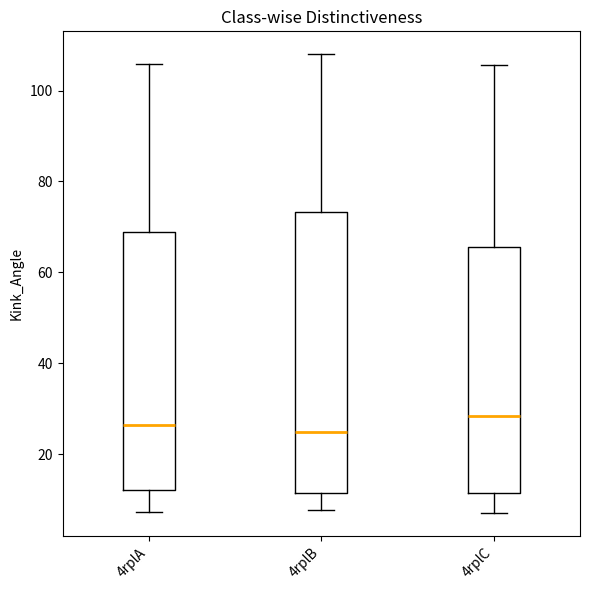

Which box is the tallest, from its lower edge to its upper edge?

4rplB